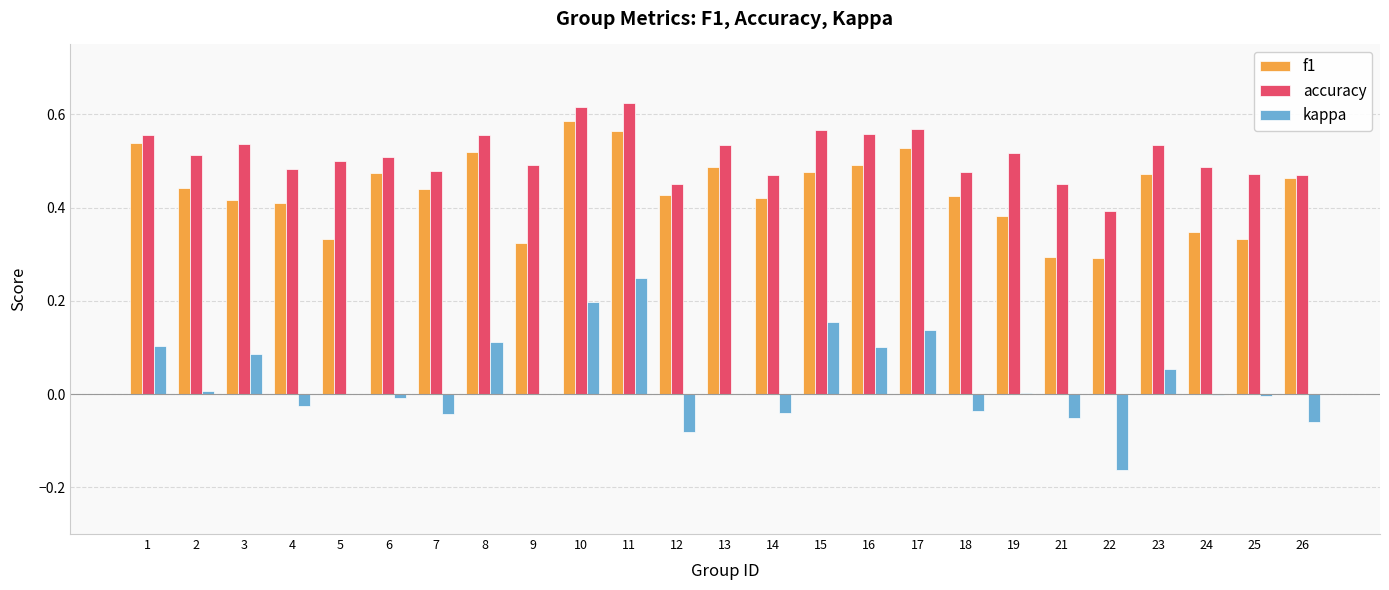

Is the value of accuracy at 5 greater than the value of kappa at 5?

Yes